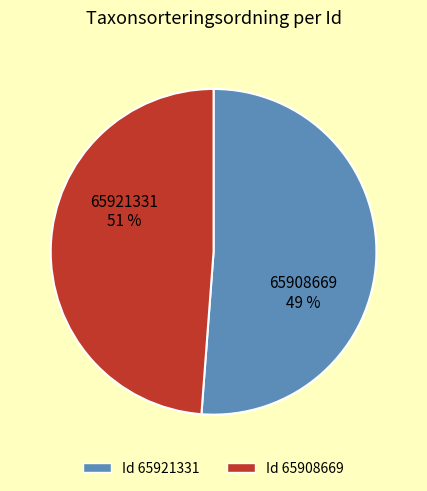

True or false: 65921331 accounts for 51% of the total.

True